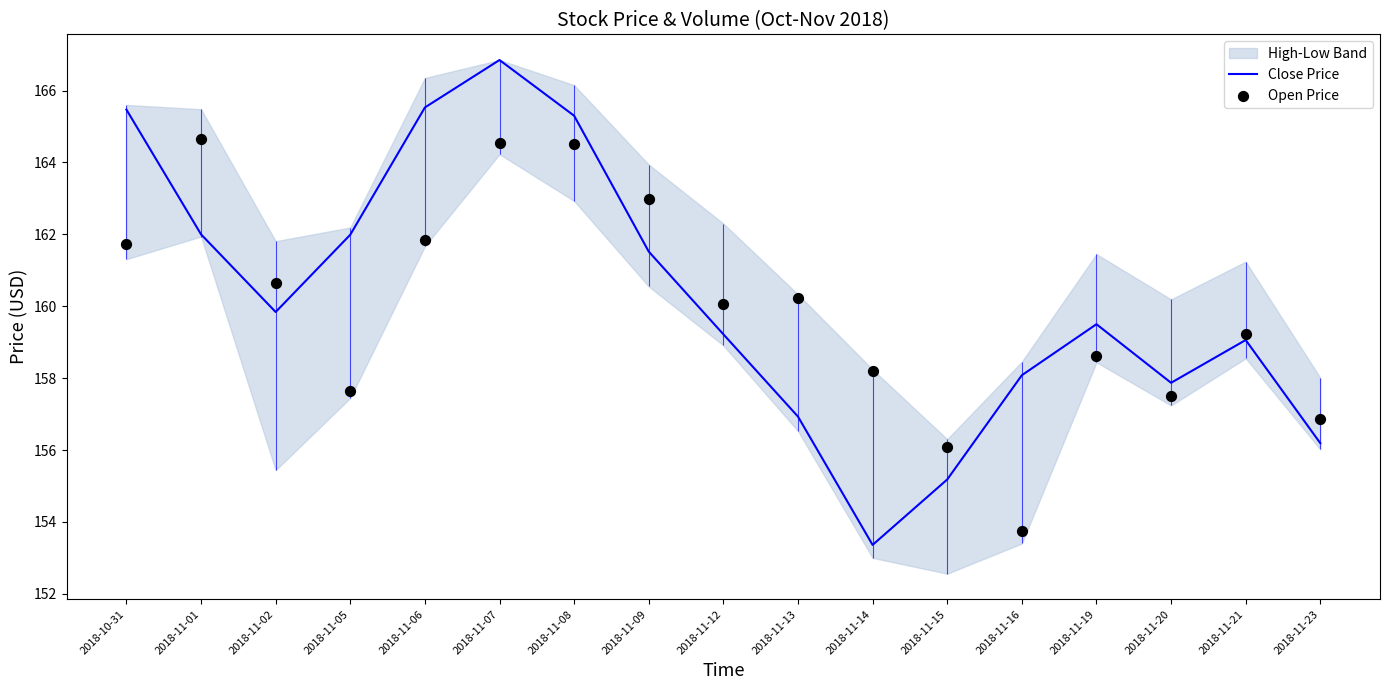

Which series reaches the minimum Y coordinate?

Close Price